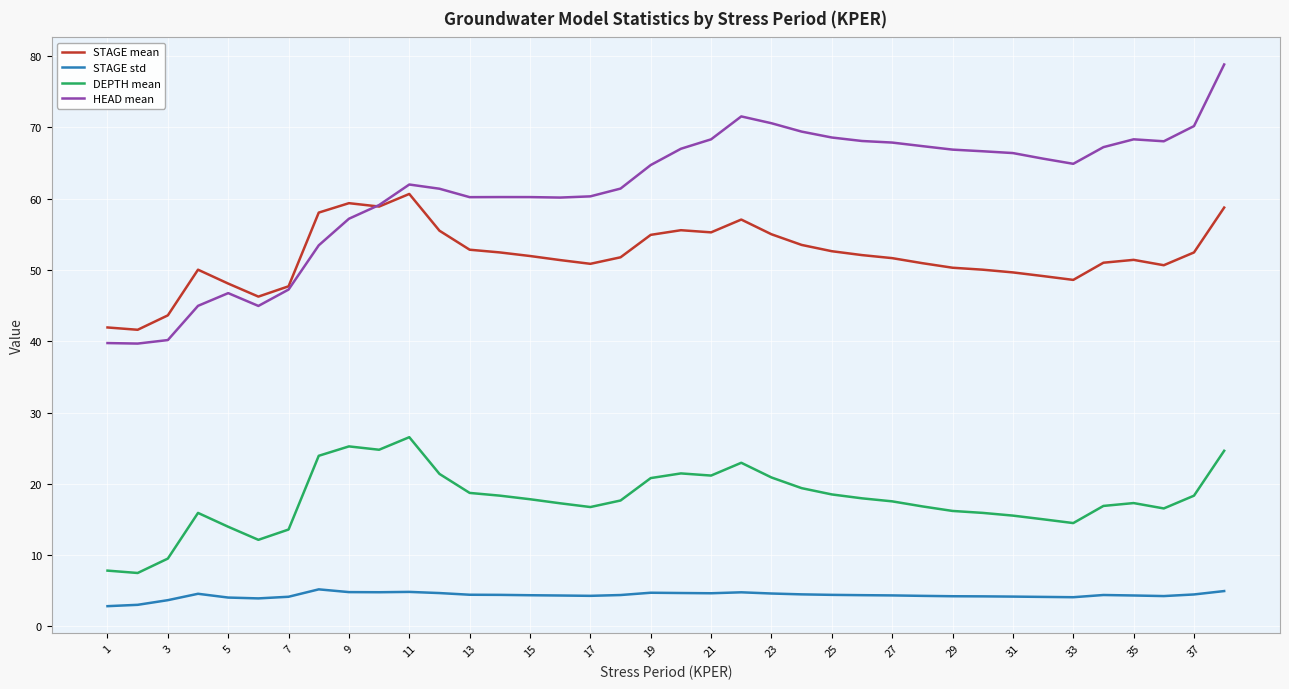

True or false: STAGE std and STAGE mean intersect in this chart.

False